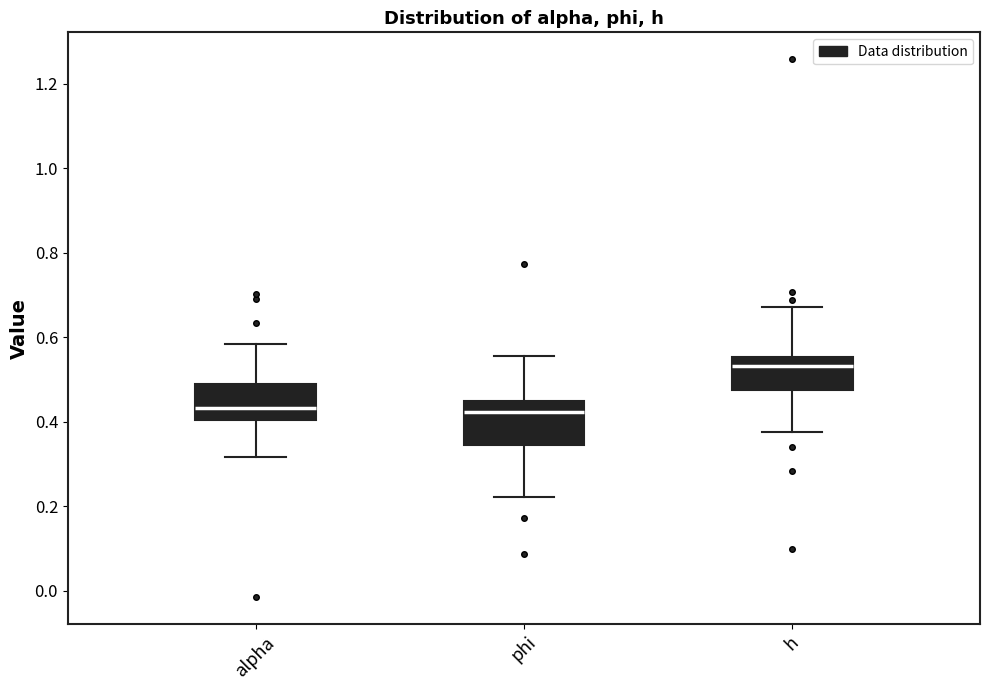

Which box has the highest median line?

h